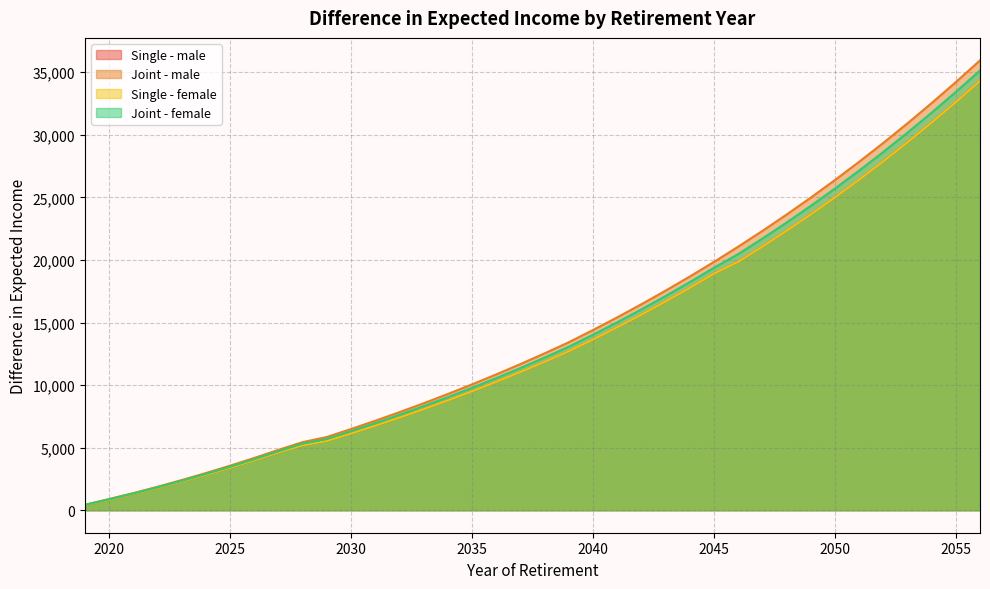

True or false: Joint - female has a value of 9779.6 at 2035.

True